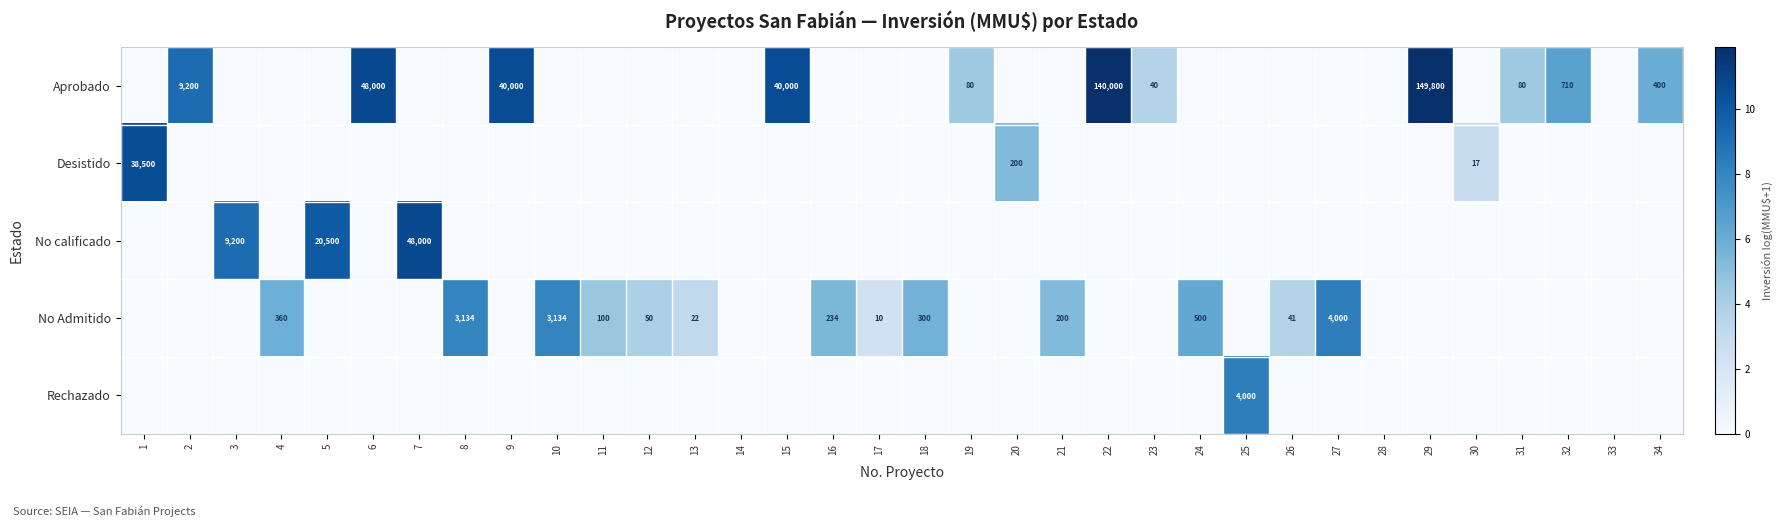

What is the sum of the No Admitido values at 21 and 18?

500